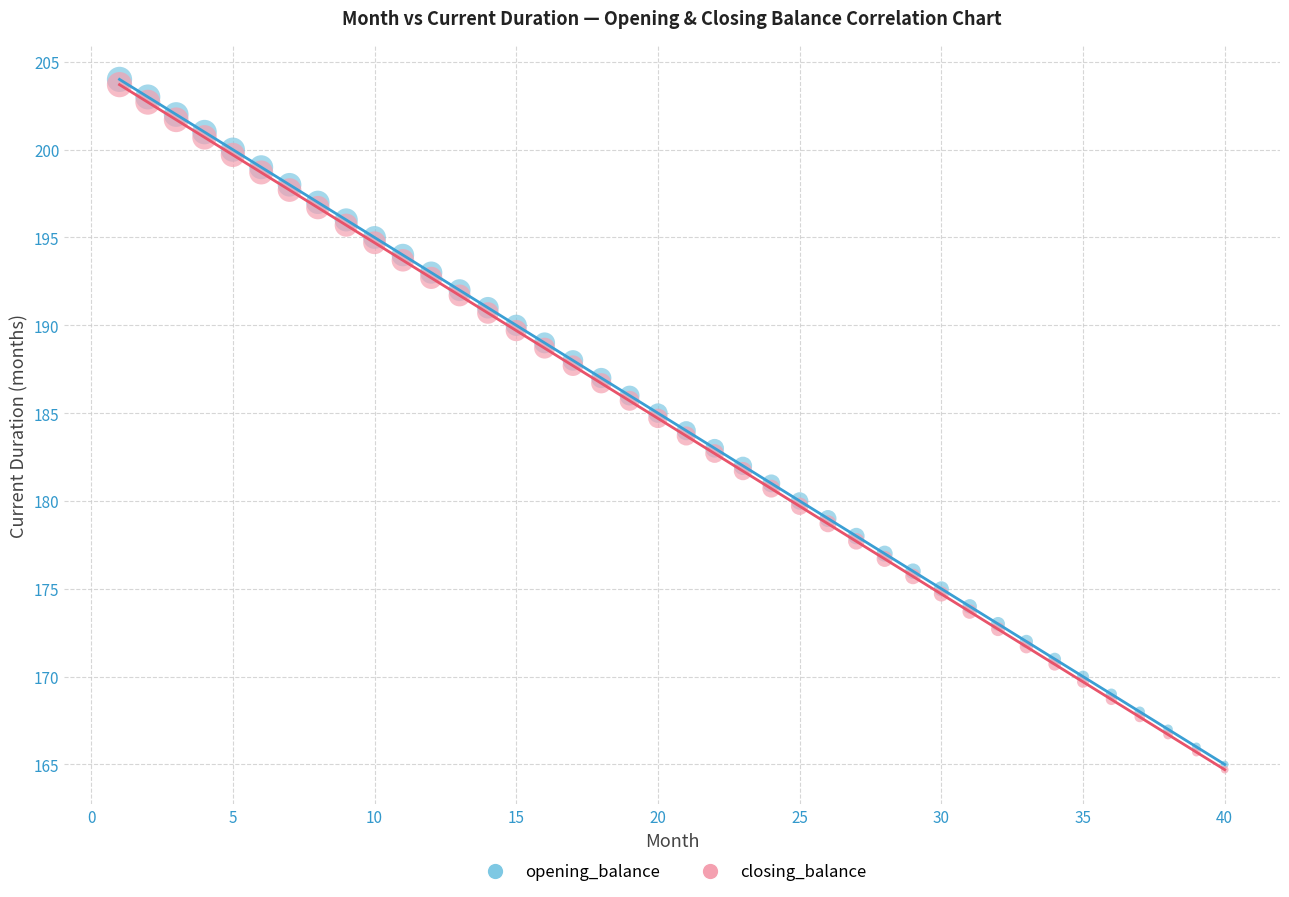

What are all the series names shown in the legend?

opening_balance, closing_balance